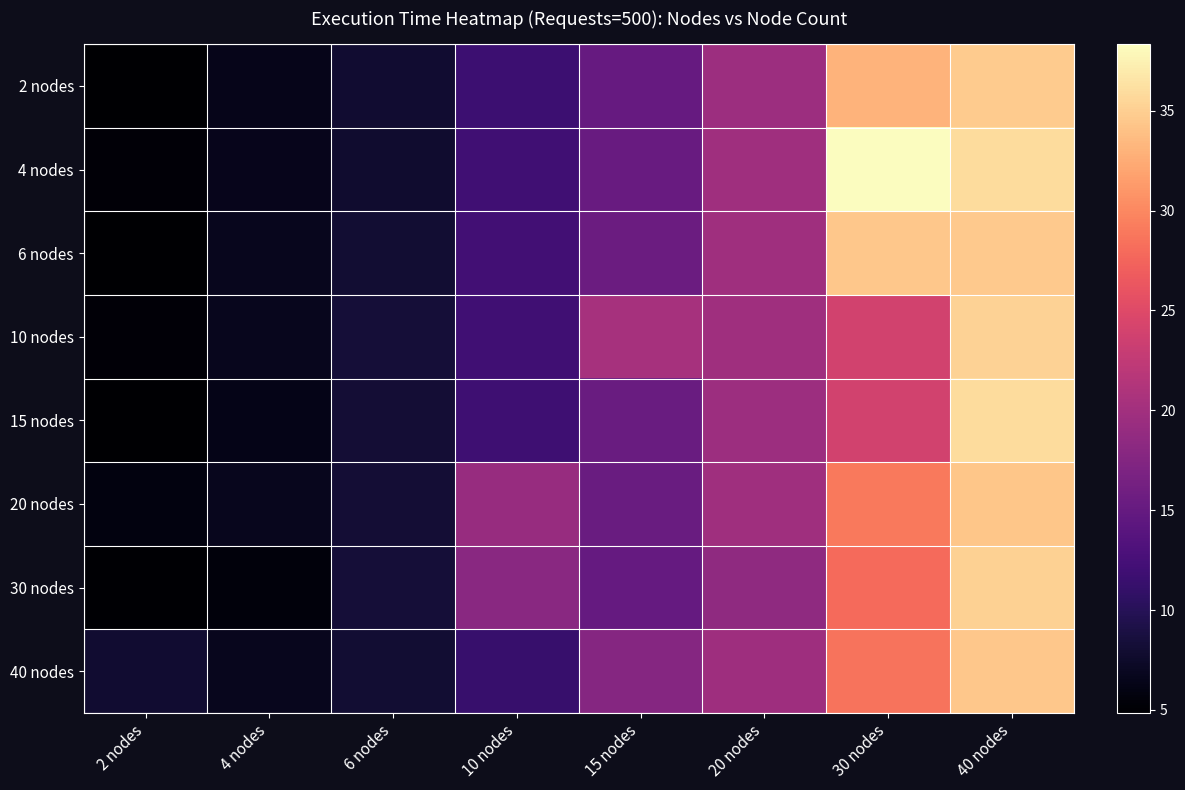

Rank the series at 6 nodes from lowest to highest value.

4 nodes, 2 nodes, 40 nodes, 6 nodes, 20 nodes, 15 nodes, 30 nodes, 10 nodes